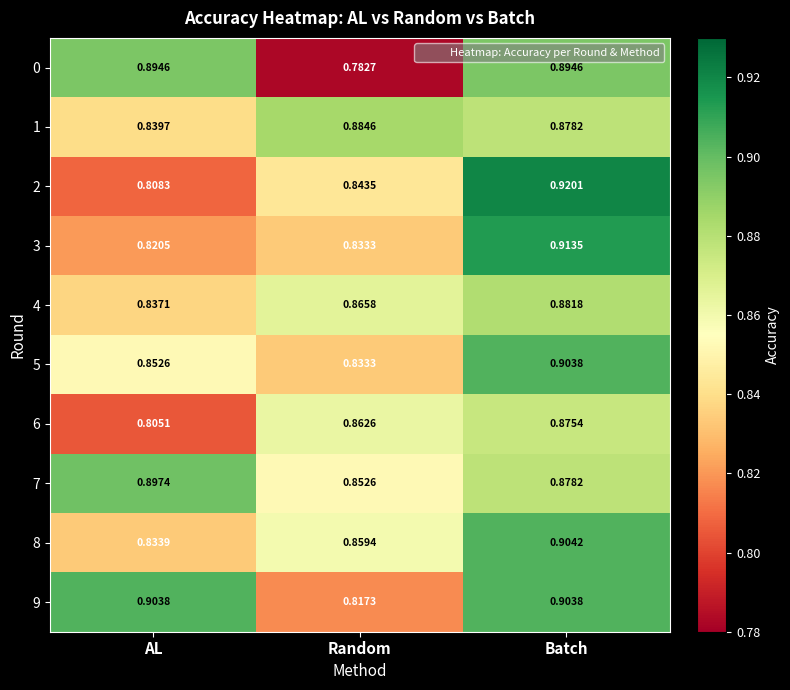

Is the value of 9 at AL greater than the value of 5 at Random?

Yes